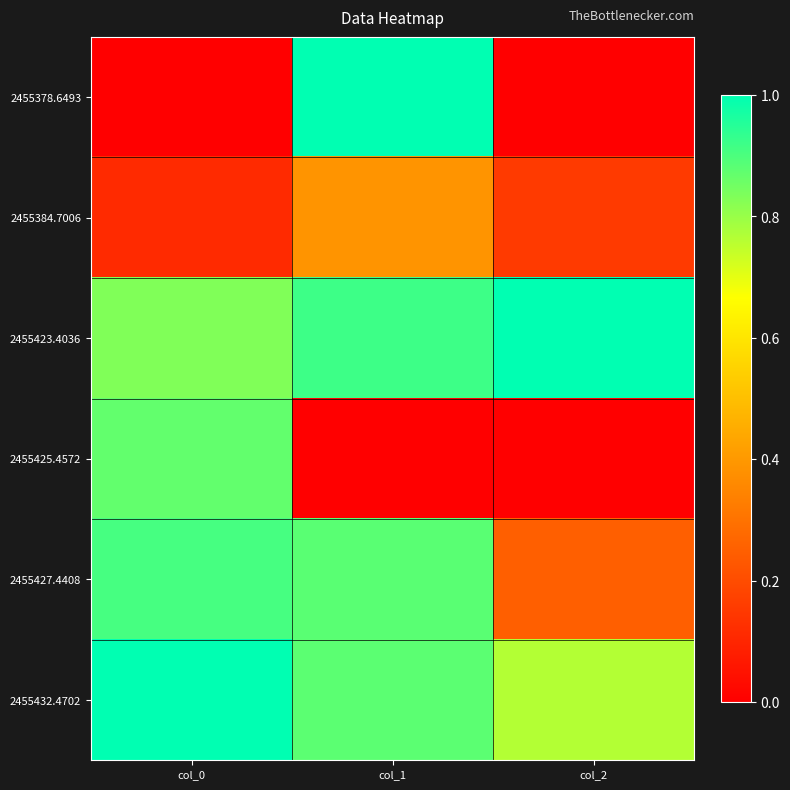

Which series has the largest total across all categories?

2455423.4036